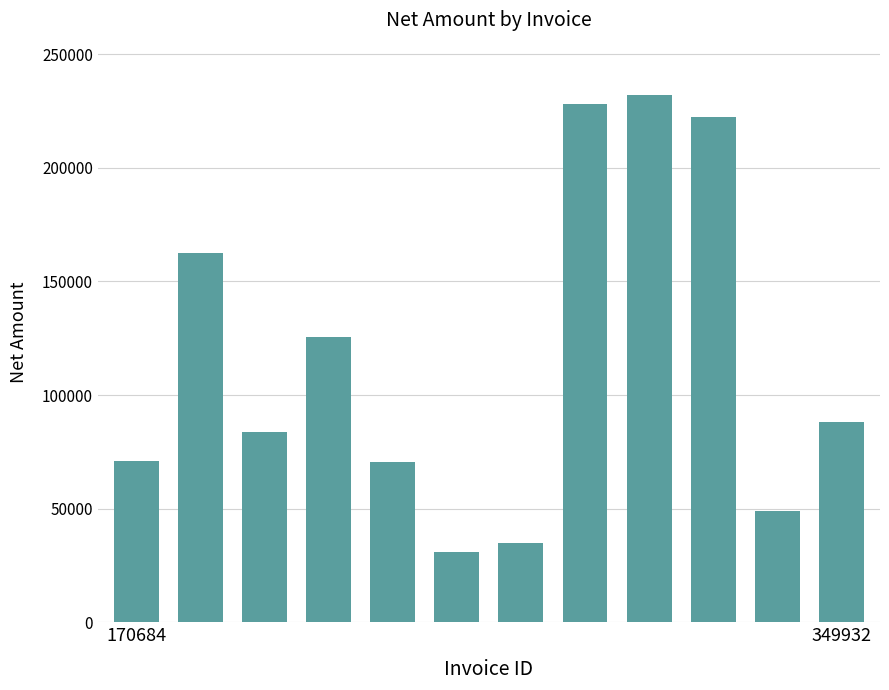

What is the greatest value displayed?

231923